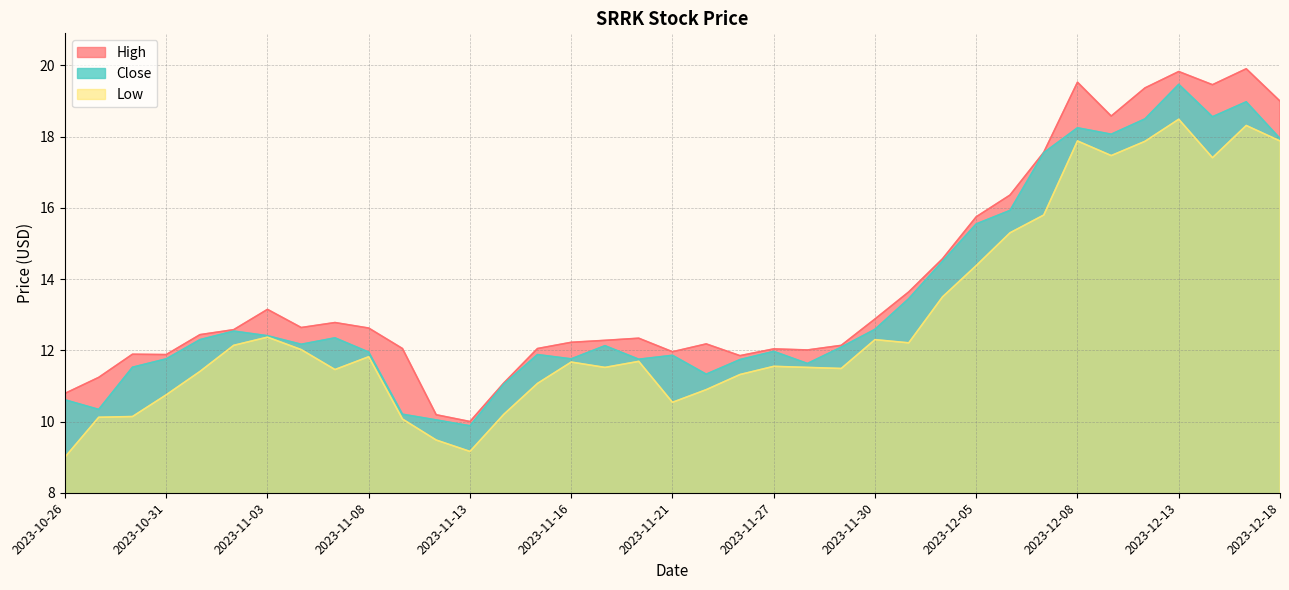

What position from the right is 2023-11-09?

27